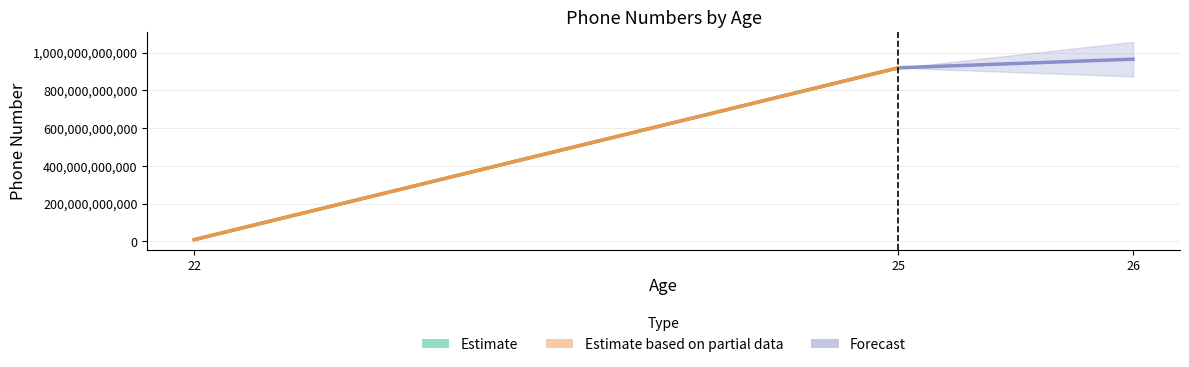

Between 25 and 22, which is larger?

25